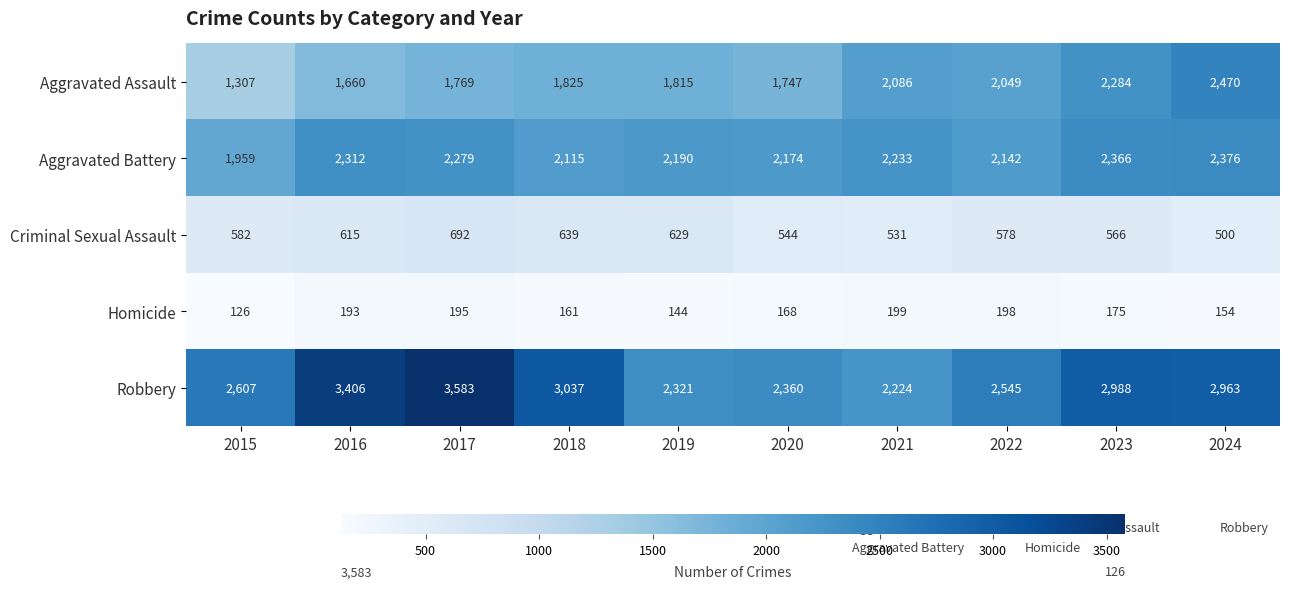

Which series has the widest spread of values?

Robbery